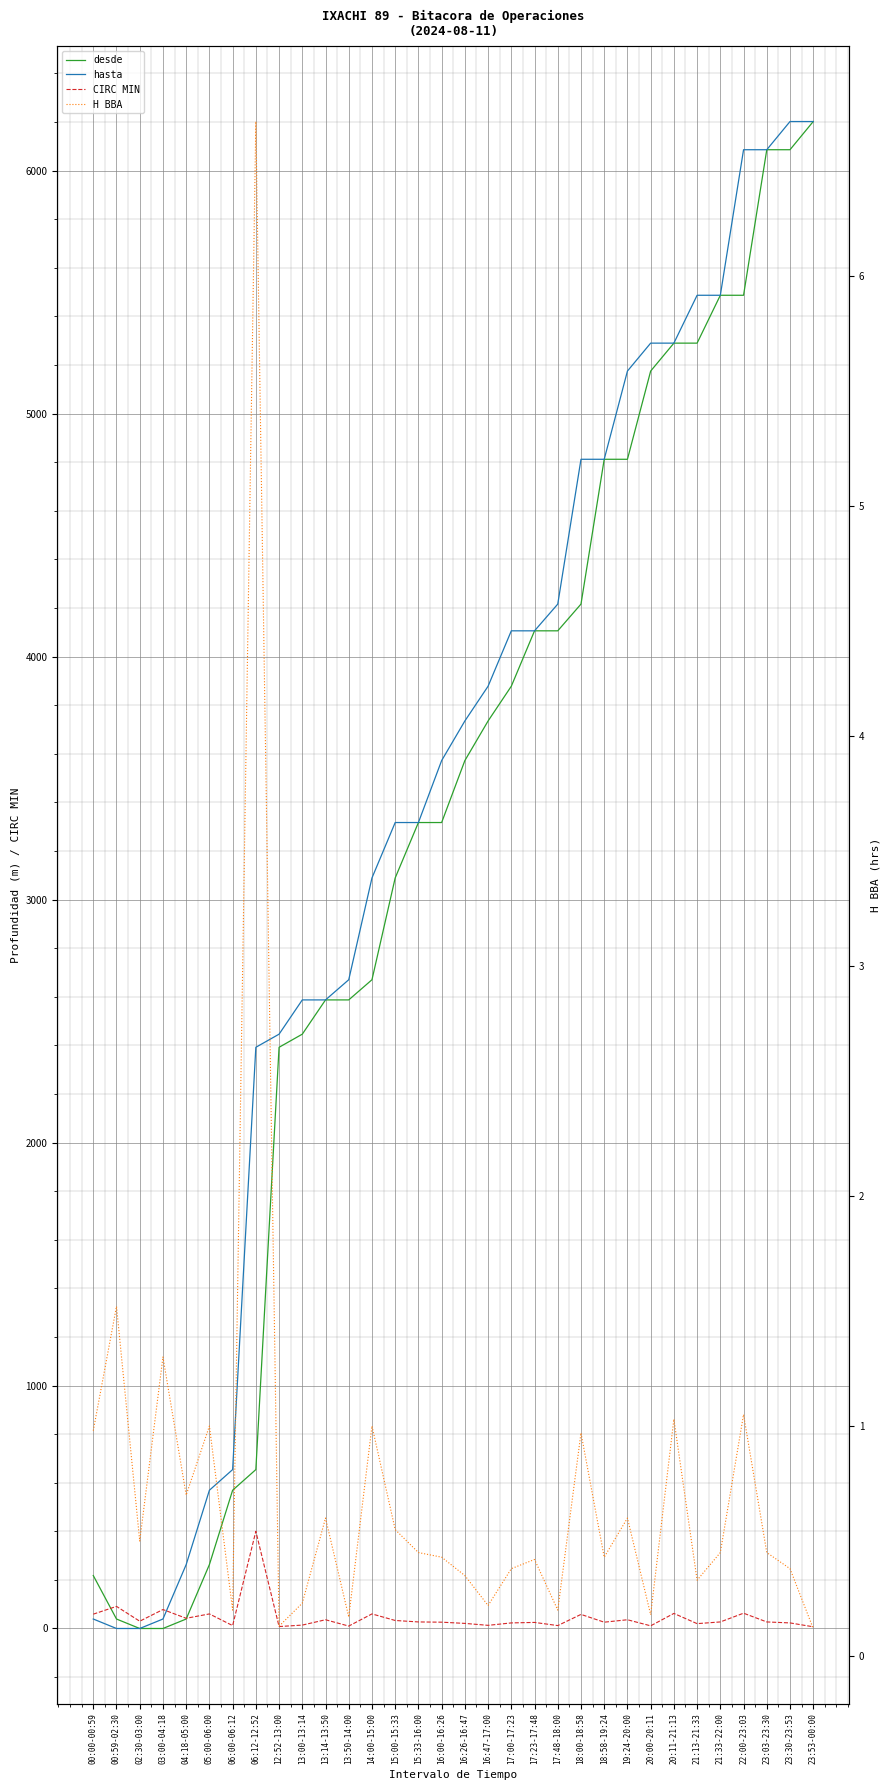

Which has a higher value, 19:24-20:00 or 04:18-05:00?

19:24-20:00